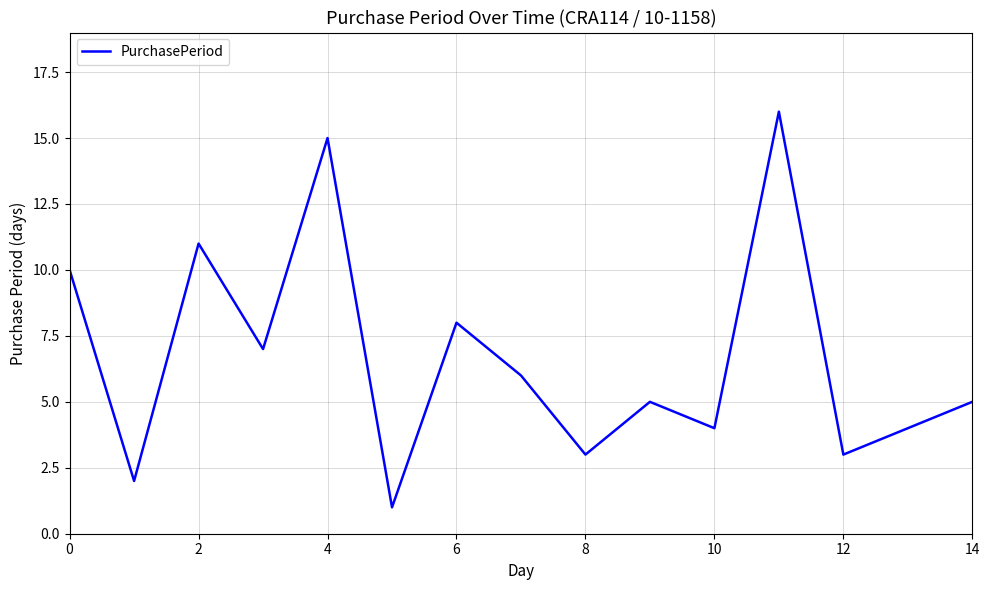

How many lines are shown in the chart?

1